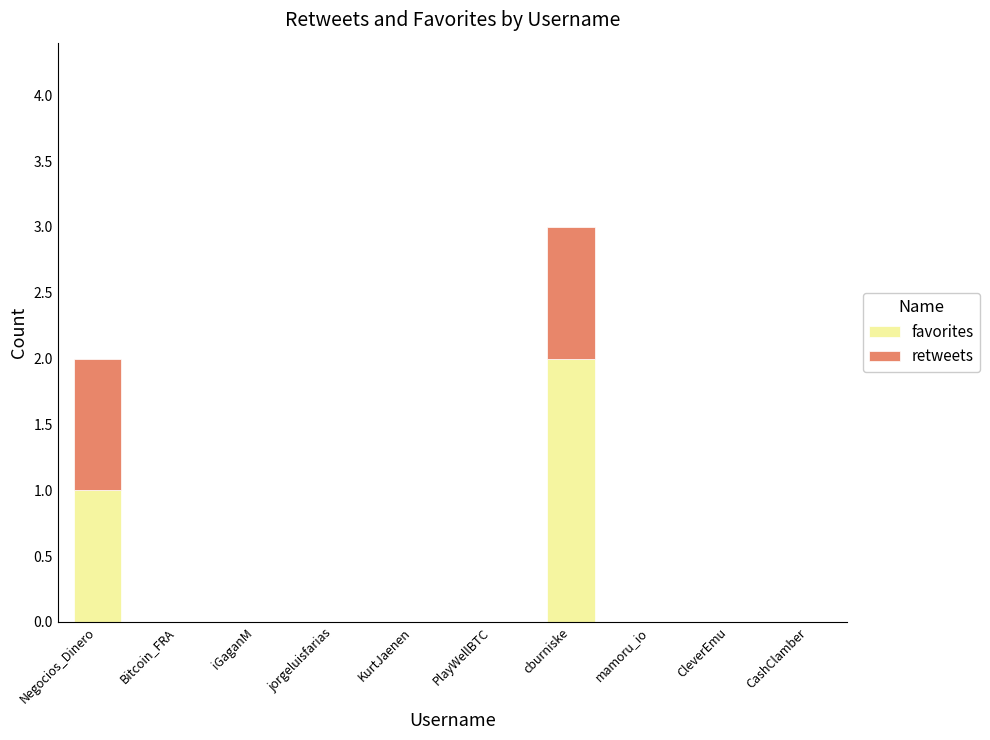

Is it true that favorites equals 1 at iGaganM?

False